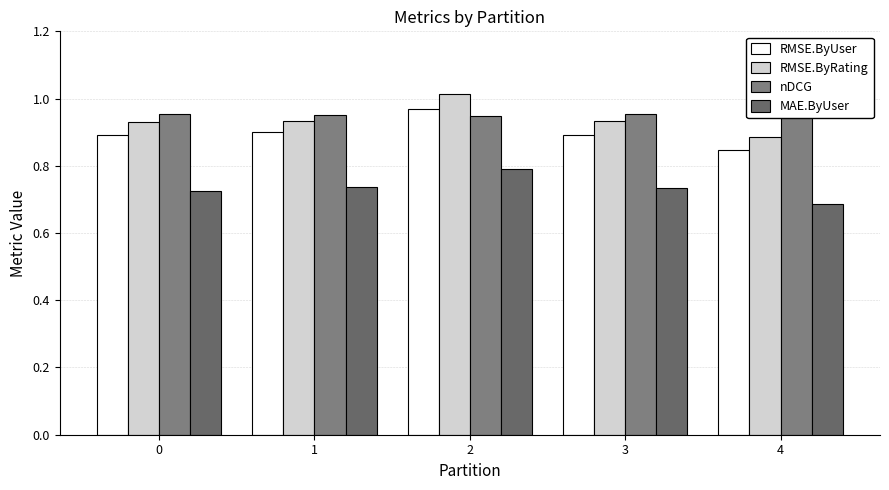

What is the total value across all series at 3?

3.5